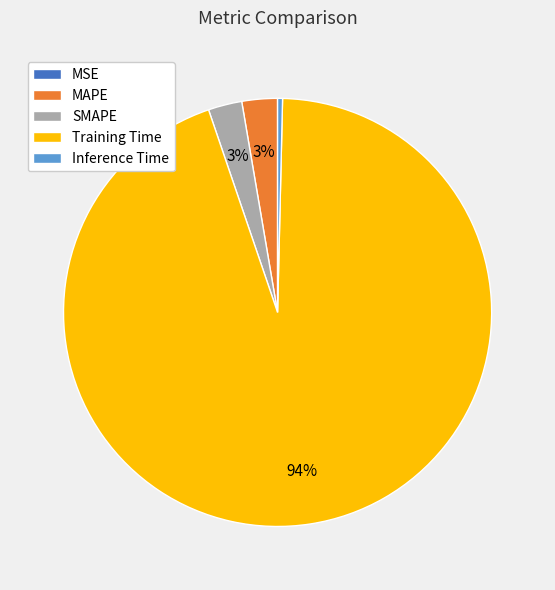

Which category has the biggest portion of the pie?

Training Time